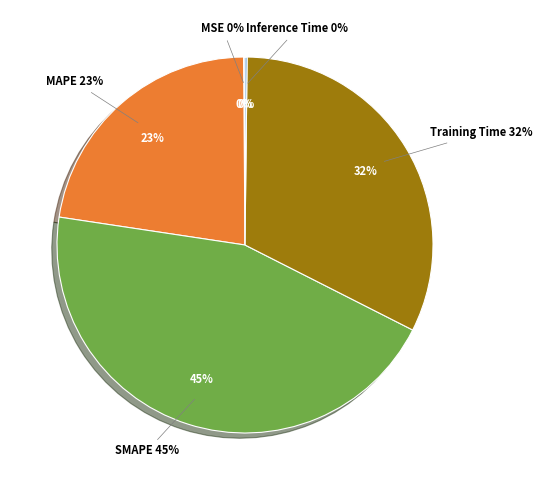

How many segments does this pie chart have?

5